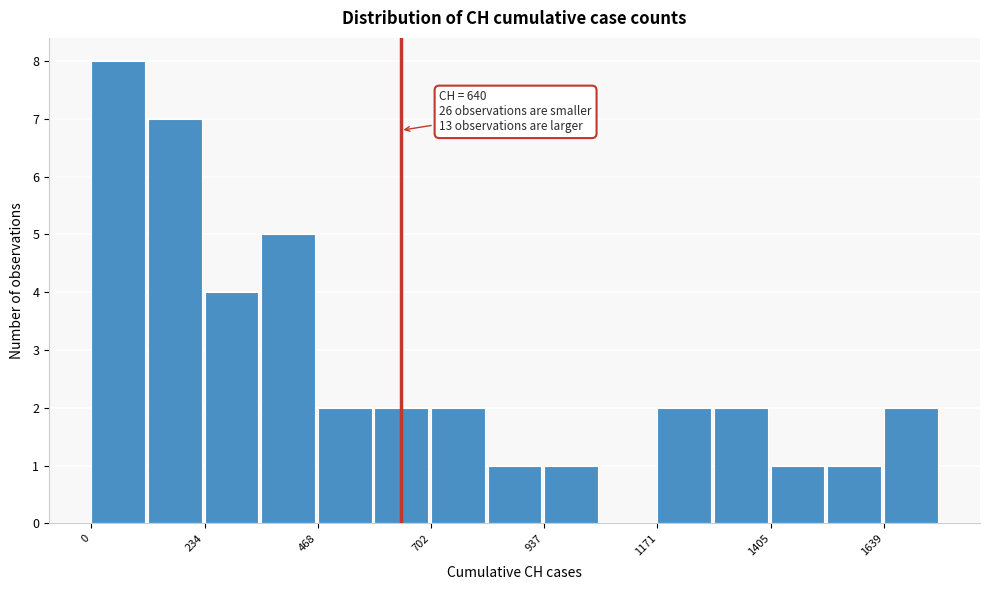

Read against the x-axis, roughly where is the centre of the tallest bar?

50